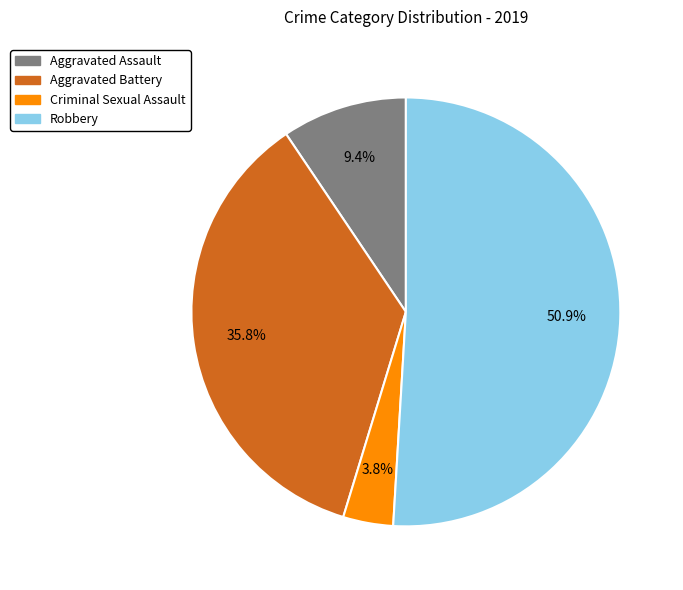

To the nearest percent, what is the combined percentage of Robbery and Aggravated Assault?

60%